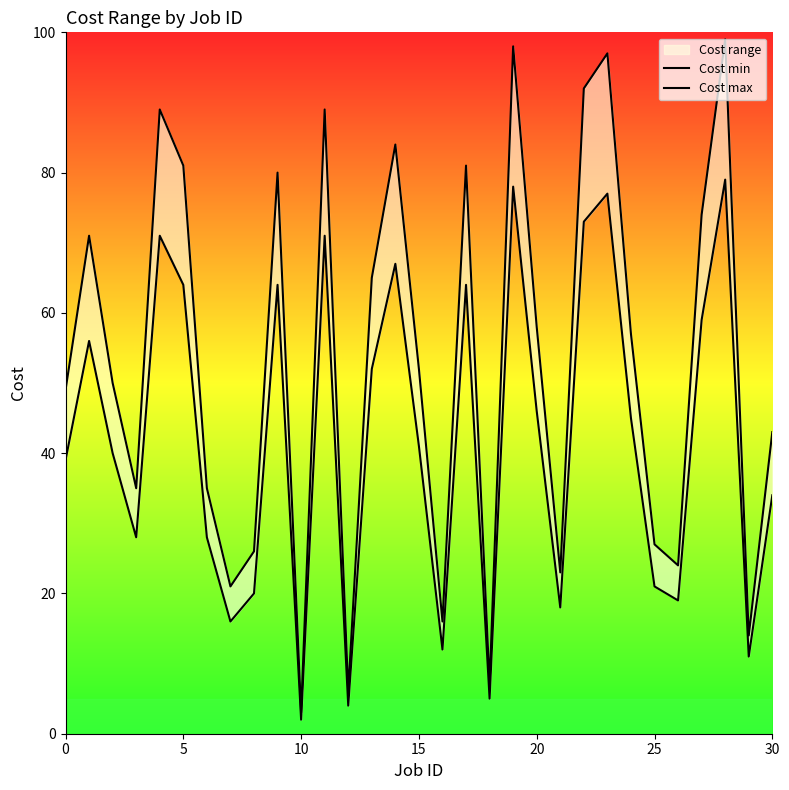

True or false: Cost min and Cost max intersect in this chart.

False